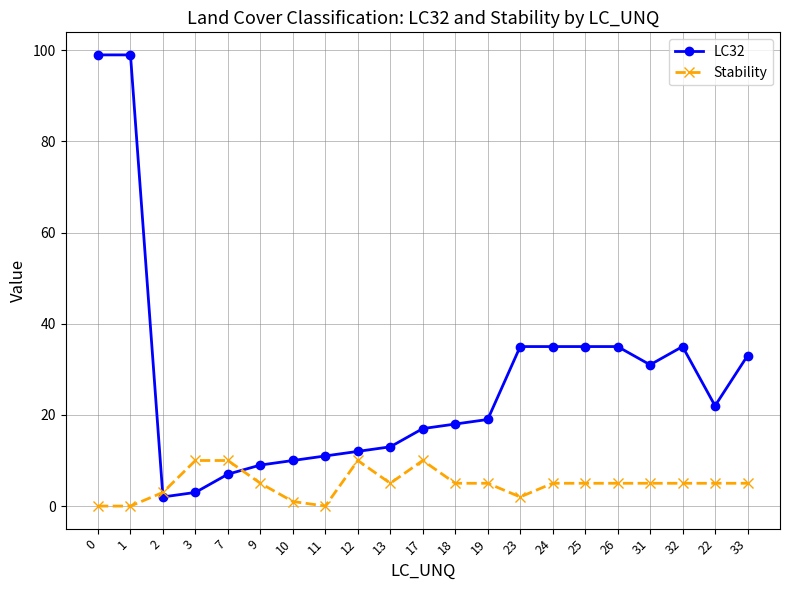

List the series in order of their peak value, highest first.

LC32, Stability